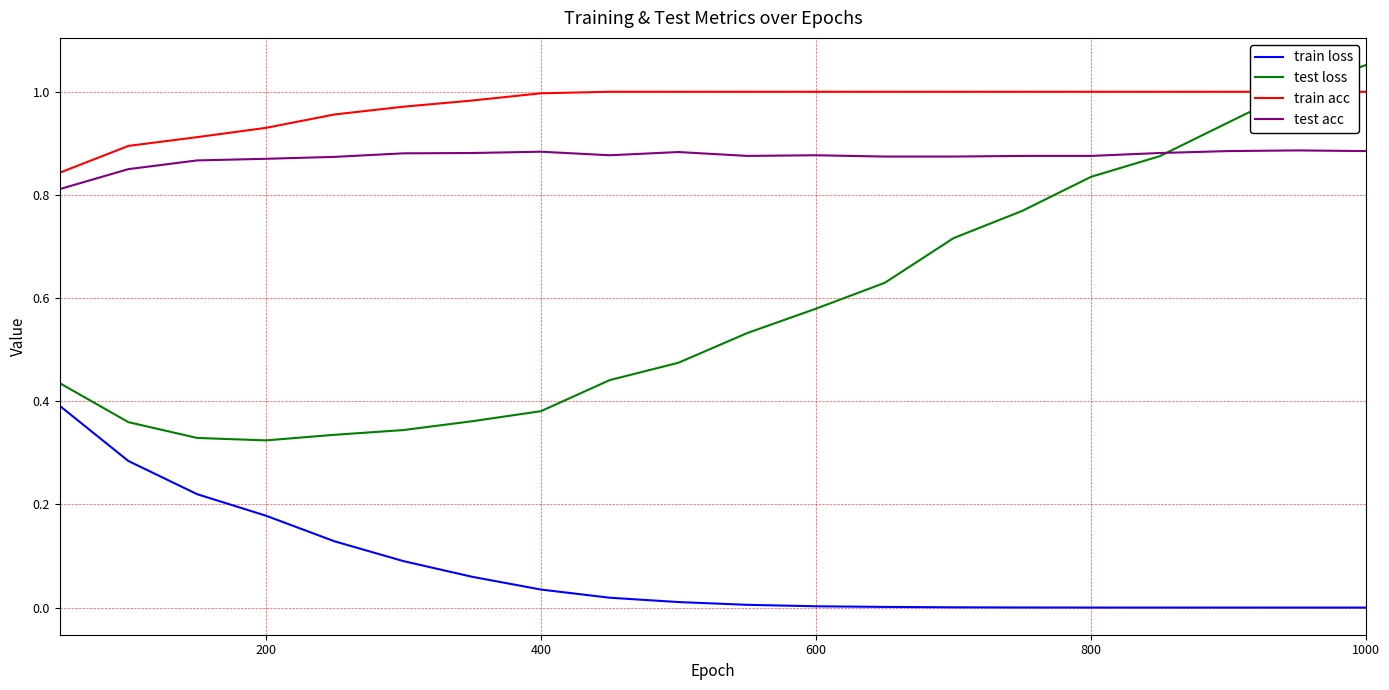

True or false: train loss and test loss cross at least once.

False